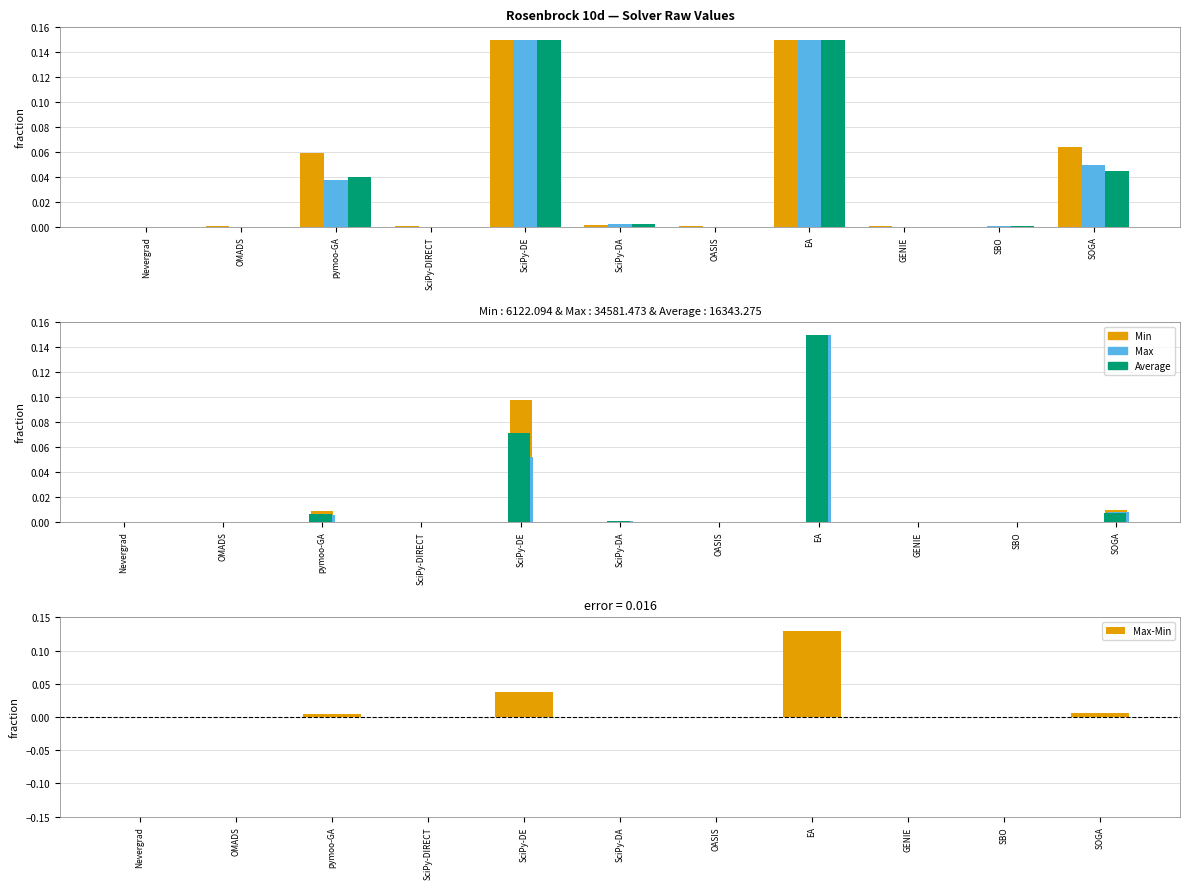

Is the value of Min at EA greater than the value of Average at SciPy-DIRECT?

Yes